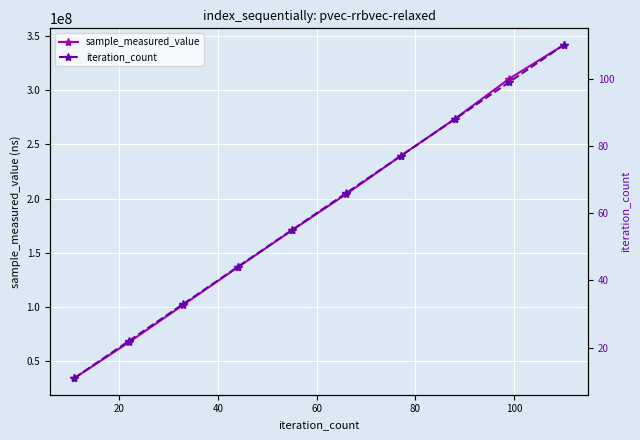

True or false: iteration_count has more than 2 points higher than both neighbors.

False